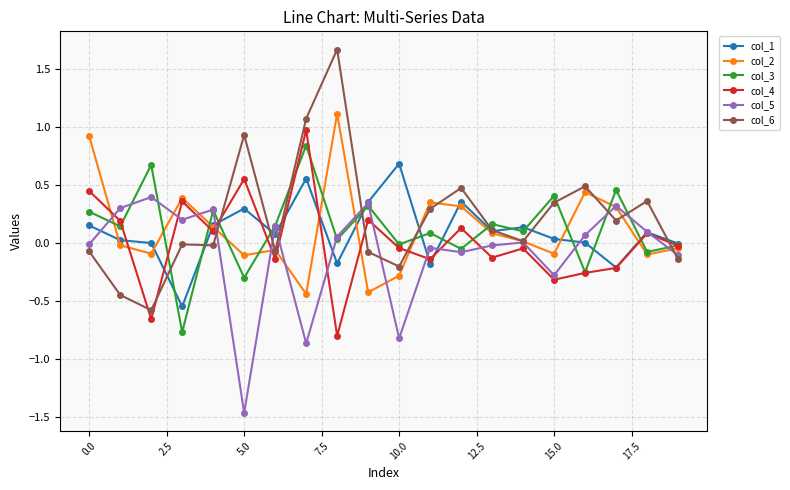

Which series has the widest spread of values?

col_6